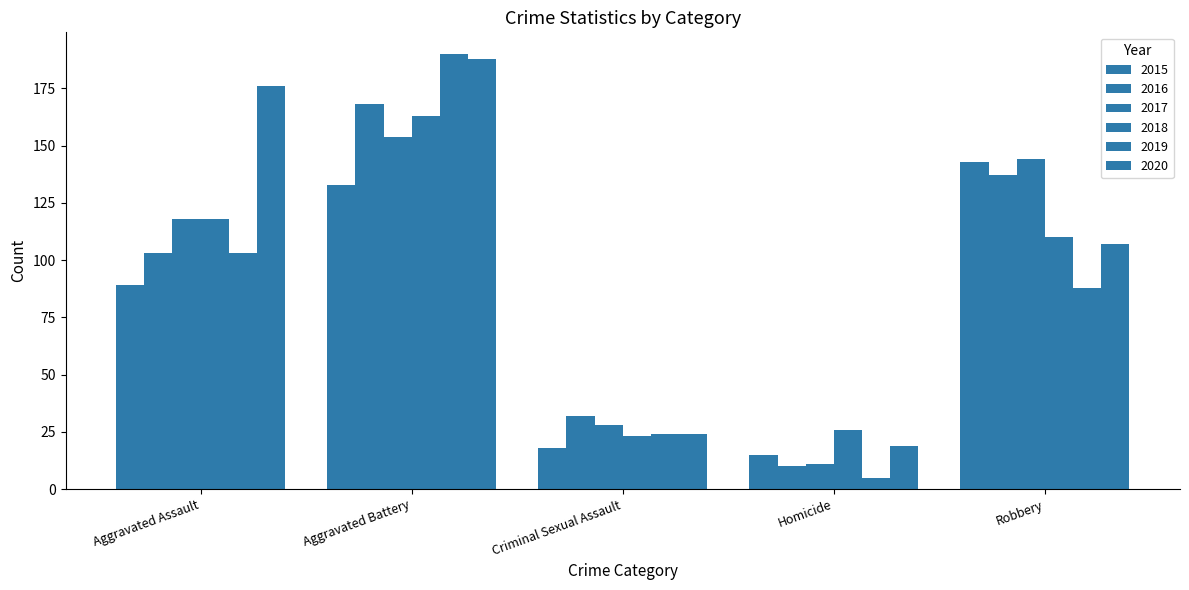

What is the difference between the second highest and second lowest values in the 2015 series?

115